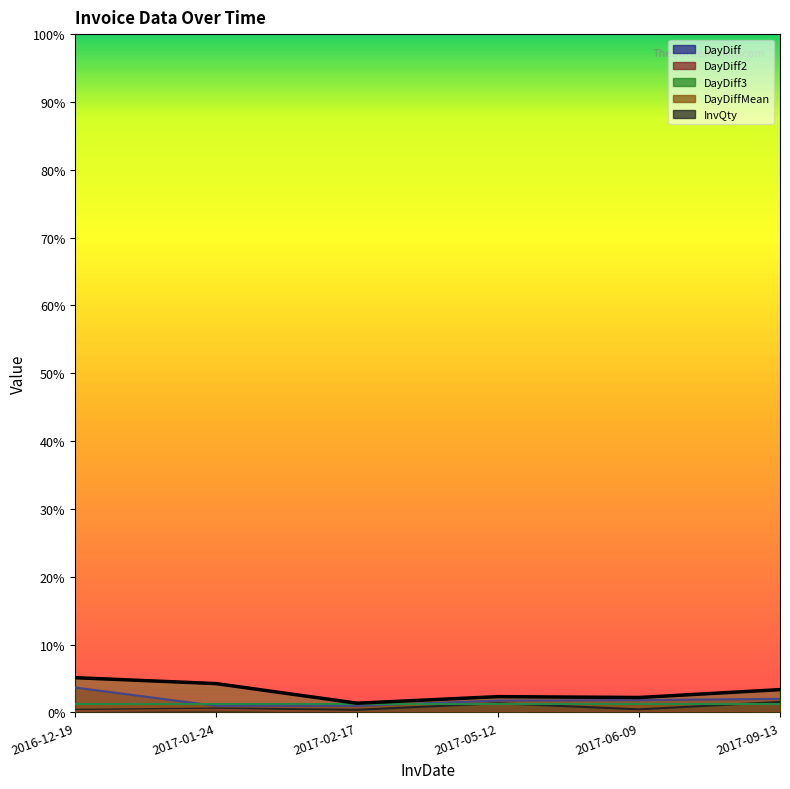

Rank the categories by value from highest to lowest.

2016-12-19, 2017-01-24, 2017-09-13, 2017-05-12, 2017-06-09, 2017-02-17